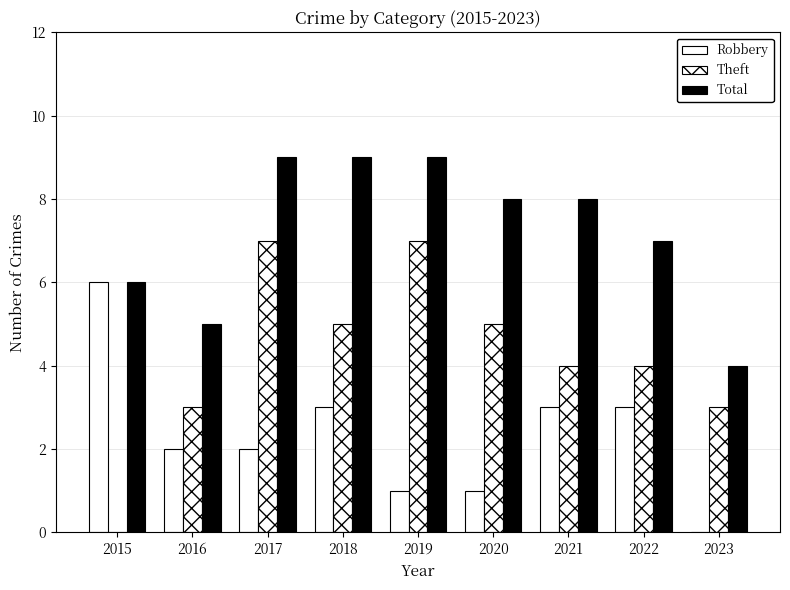

At which label is Robbery closest to 3?

2018